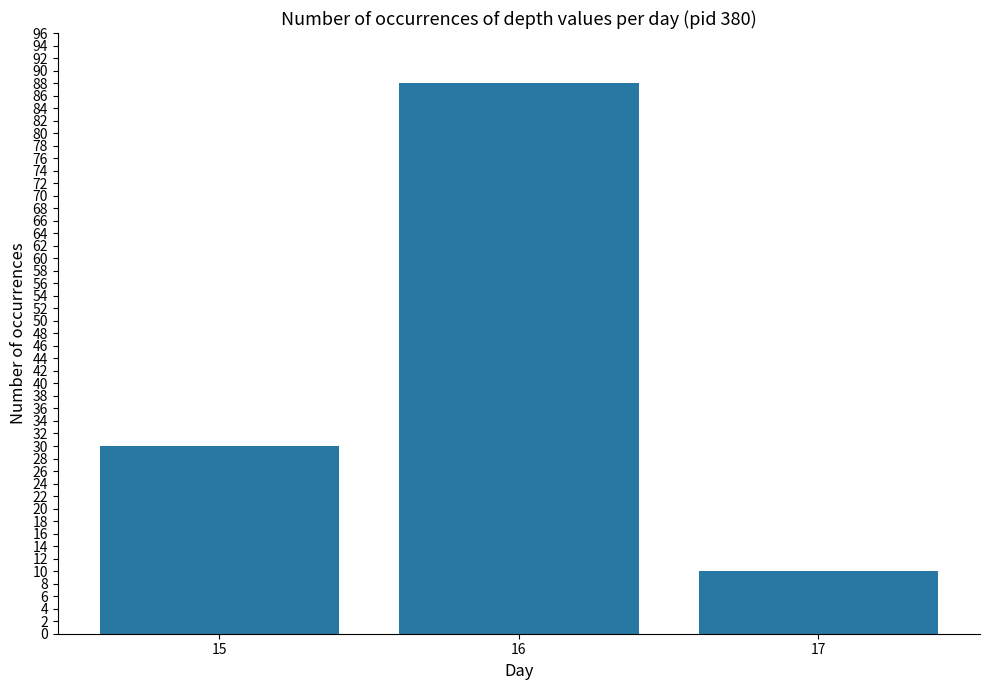

What is the value of the 1st bar from the left?

30